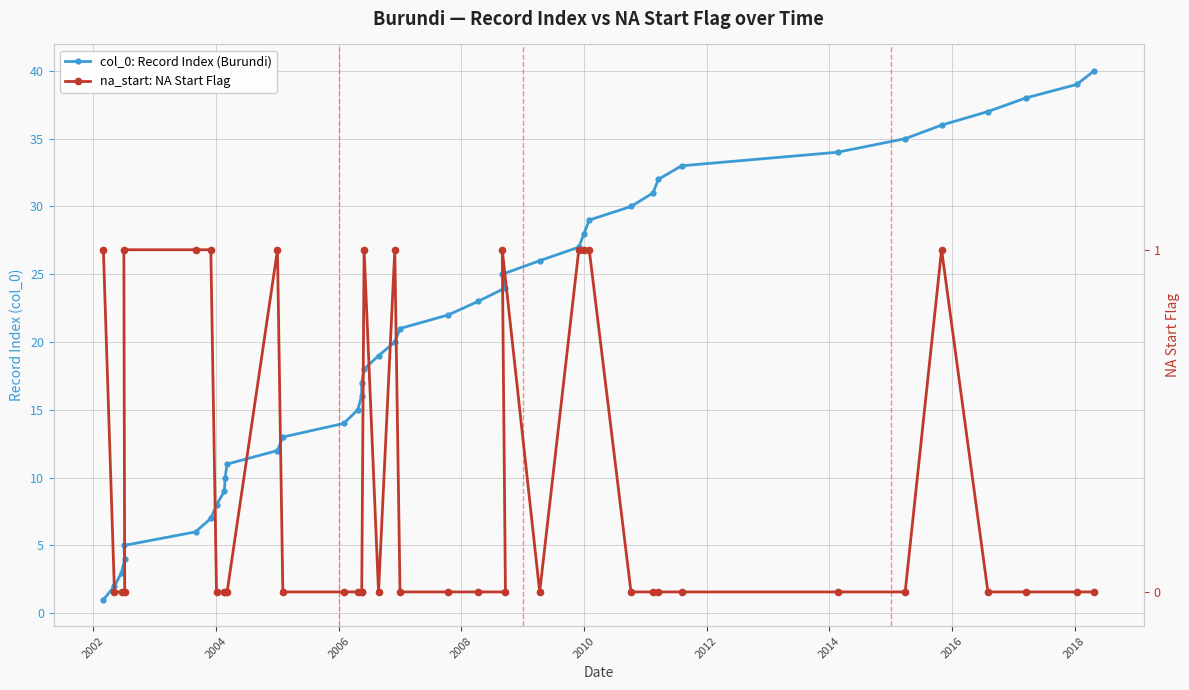

Reading left to right, list all the values displayed in this chart.

col_0: Record Index (Burundi): 1	2	3	4	5	6	7	8	9	10	11	12	13	14	15	16	17	18	19	20	21	22	23	24	25	26	27	28	29	30	31	32	33	34	35	36	37	38	39	40
na_start: NA Start Flag: 1	0	0	0	1	1	1	0	0	0	0	1	0	0	0	0	0	1	0	1	0	0	0	0	1	0	1	1	1	0	0	0	0	0	0	1	0	0	0	0